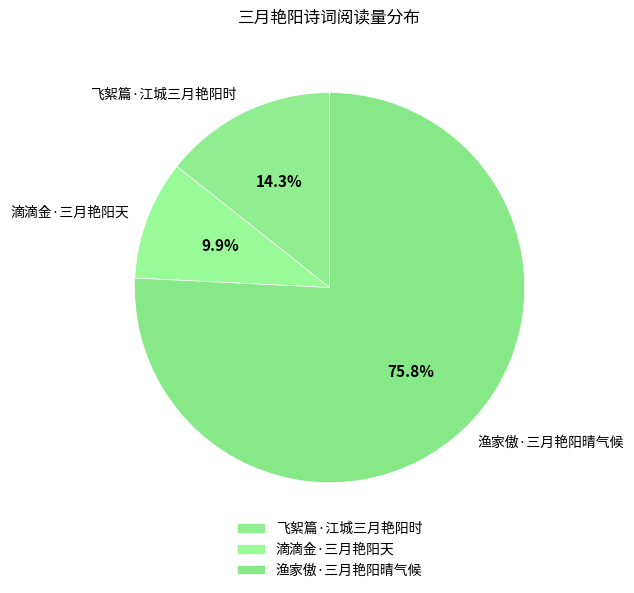

To the nearest percent, what is the difference between the largest and smallest slice percentages?

66%